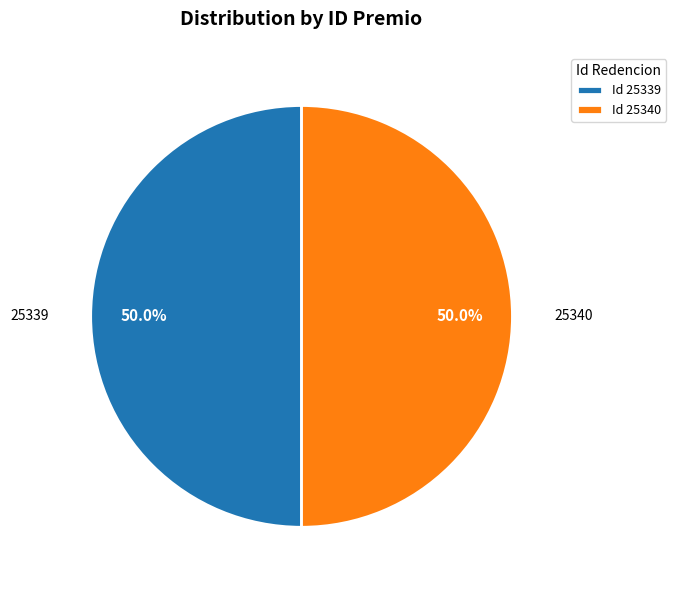

Approximately how many times larger is the value at Id 25339 compared to Id 25340?

1.0